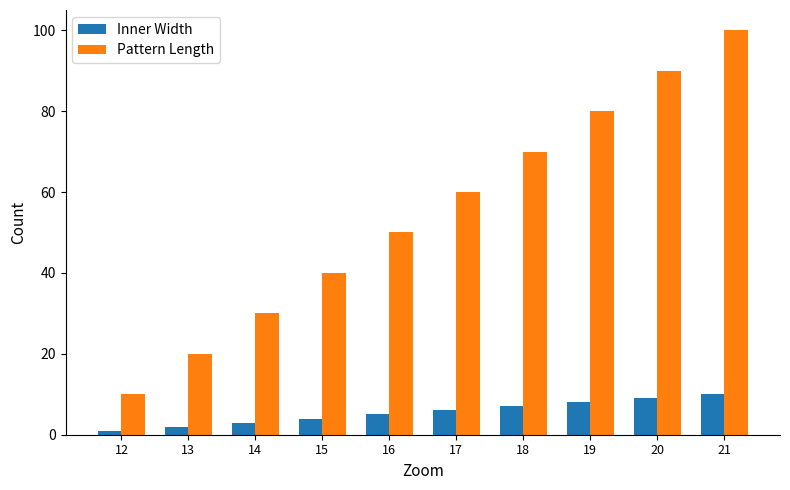

List the labels in order of Inner Width value, largest first.

21, 20, 19, 18, 17, 16, 15, 14, 13, 12